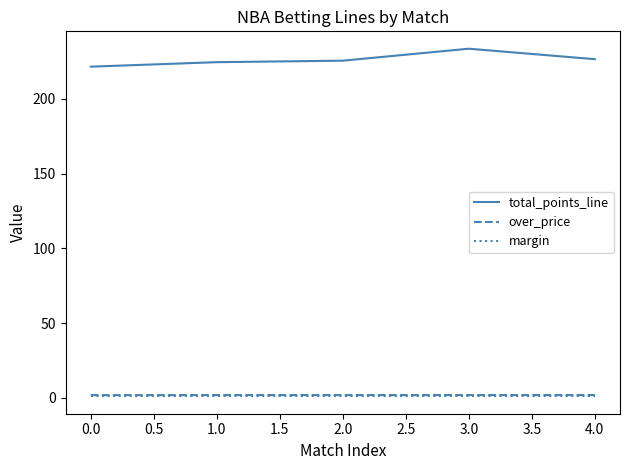

What is the minimum value shown in the chart?

1.1